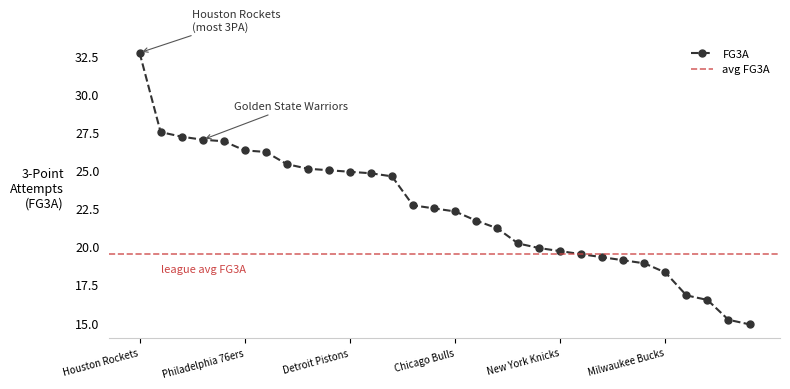

Which label corresponds to the largest value in the chart?

Houston Rockets